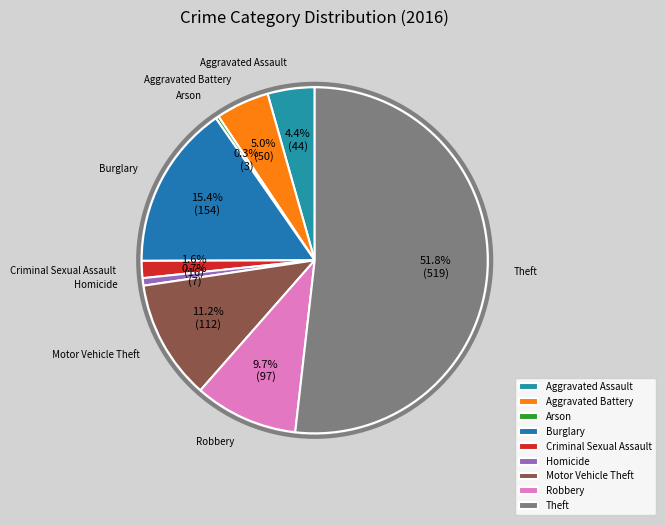

True or false: Robbery accounts for 10% of the total.

True